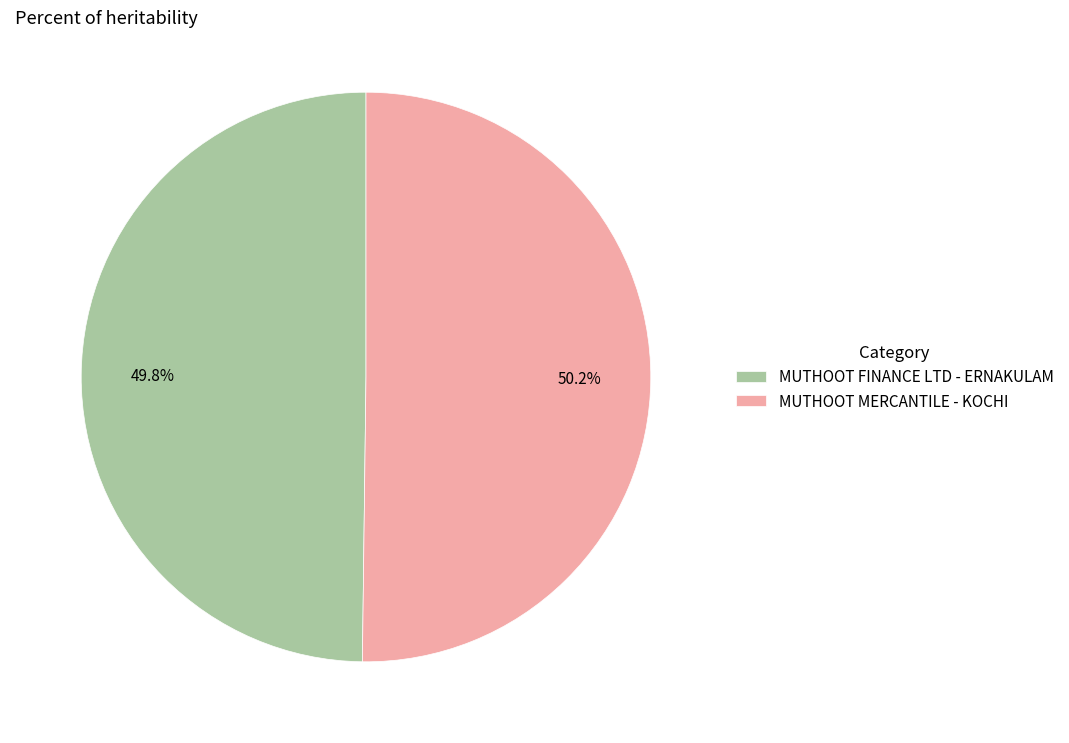

Combined, what portion of the pie is MUTHOOT FINANCE LTD - ERNAKULAM and MUTHOOT MERCANTILE - KOCHI?

100.0%